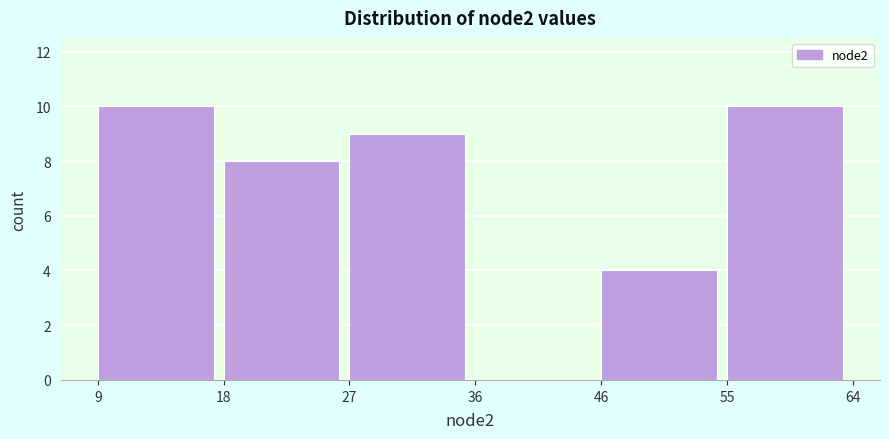

Reading left to right, list every bar in this chart as the range it spans on the x-axis followed by its height. The values are not printed on the chart, so give them approximately, as read against the axis.

9 to 18: 10
18 to 27: 8
27 to 36: 9
36 to 46: 0
46 to 55: 4
55 to 64: 10